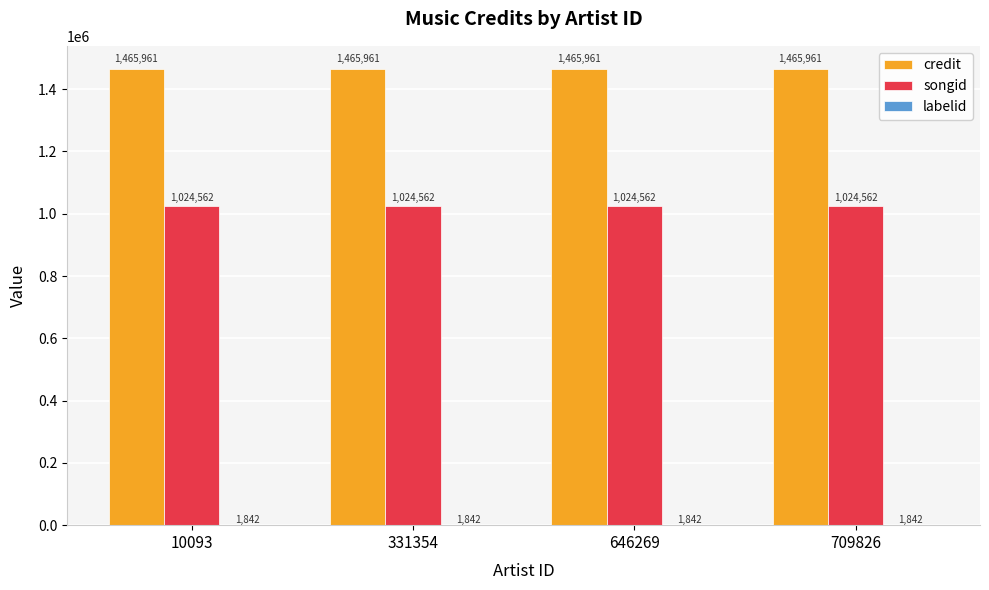

Which series has the largest total across all categories?

credit